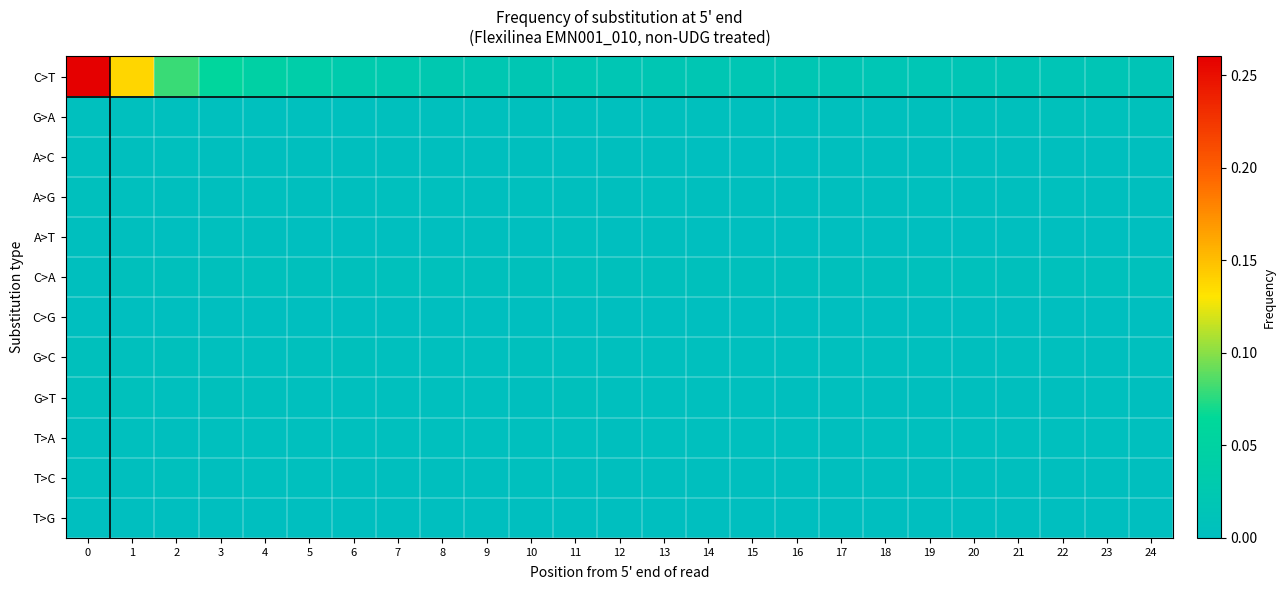

Which series has the widest spread of values?

C>T